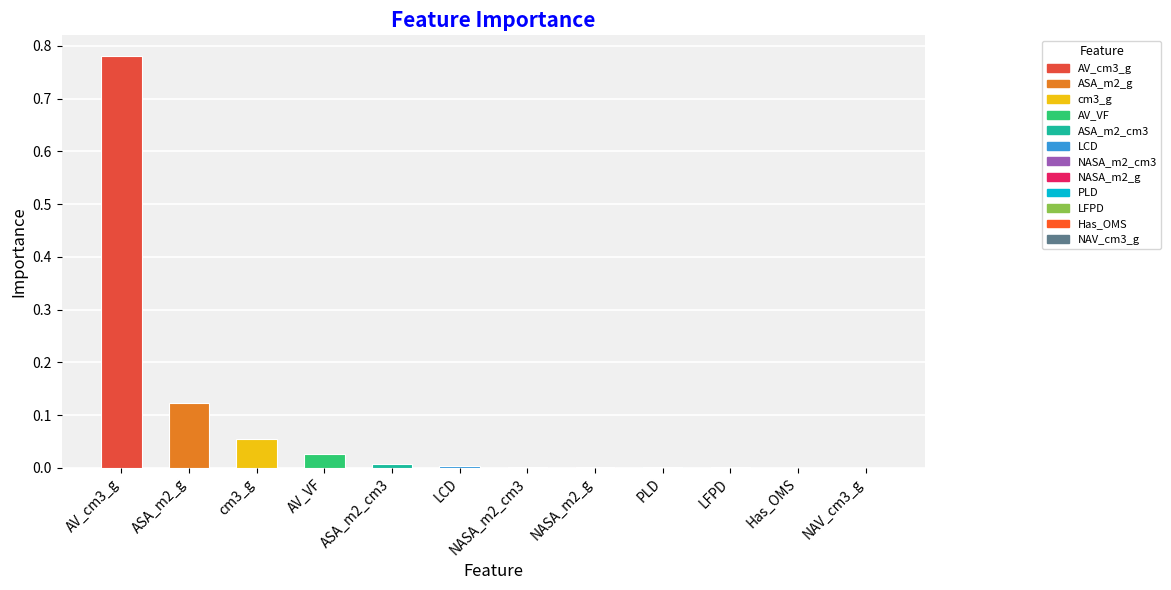

True or false: the data shows 0.0 at PLD.

True